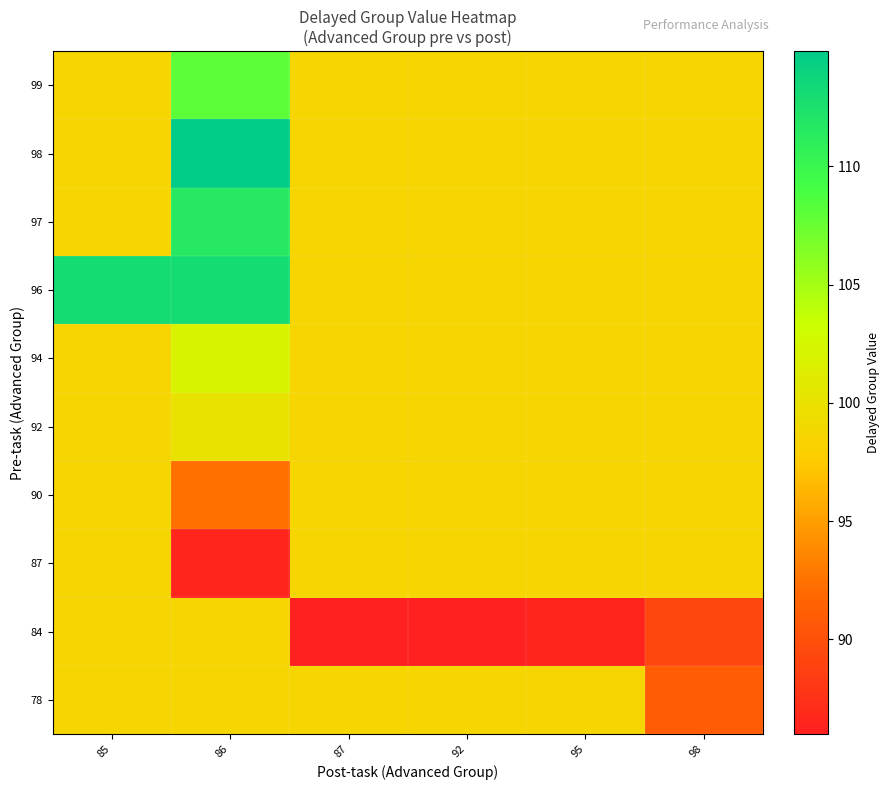

Reading left to right, transcribe all the data shown in this chart.

78: 85=98.6	86=98.6	87=98.6	92=98.6	95=98.6	98=91.0
84: 85=98.6	86=98.6	87=86.0	92=86.0	95=86.5	98=89.2
87: 85=98.6	86=86.5	87=98.6	92=98.6	95=98.6	98=98.6
90: 85=98.6	86=92.4	87=98.6	92=98.6	95=98.6	98=98.6
92: 85=98.6	86=100.0	87=98.6	92=98.6	95=98.6	98=98.6
94: 85=98.6	86=102.0	87=98.6	92=98.6	95=98.6	98=98.6
96: 85=113.0	86=113.0	87=98.6	92=98.6	95=98.6	98=98.6
97: 85=98.6	86=111.5	87=98.6	92=98.6	95=98.6	98=98.6
98: 85=98.6	86=114.9	87=98.6	92=98.6	95=98.6	98=98.6
99: 85=98.6	86=108.0	87=98.6	92=98.6	95=98.6	98=98.6